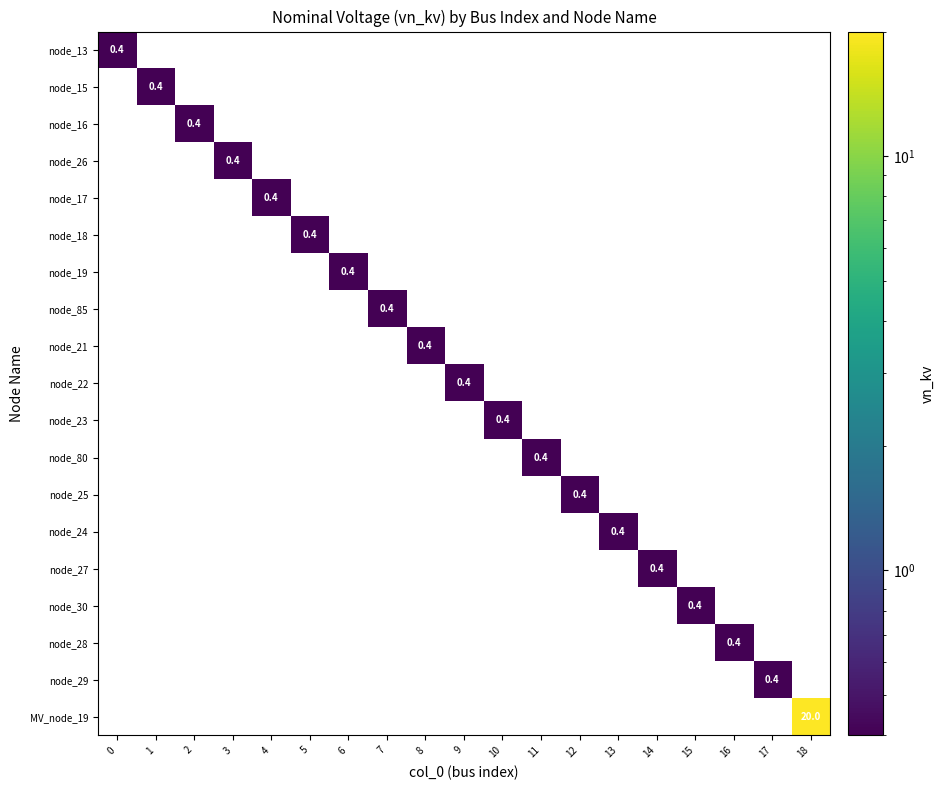

Which label corresponds to the largest value in the chart?

18